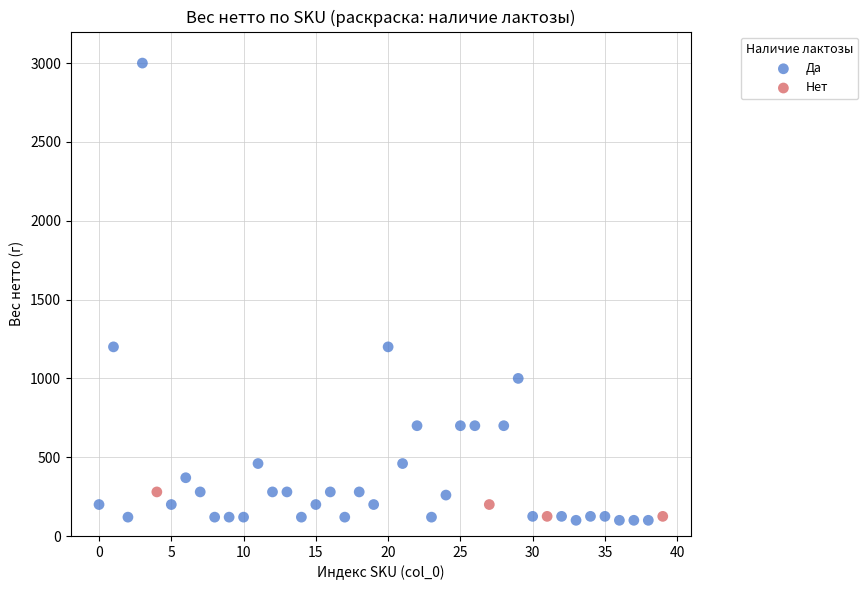

Which series has the widest spread of Y values?

Да